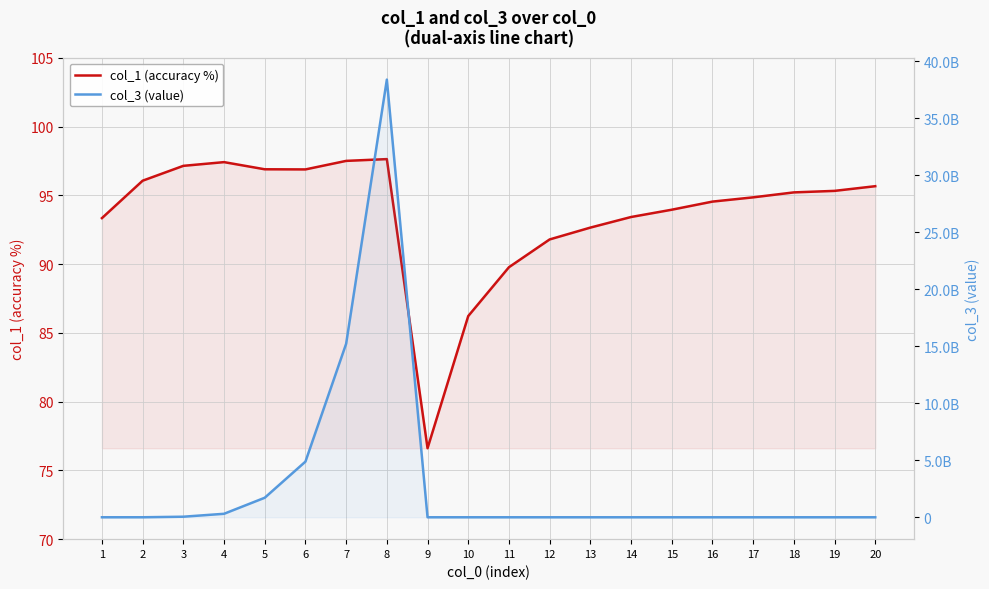

What are all the series names shown in the legend?

col_1 (accuracy %), col_3 (value)